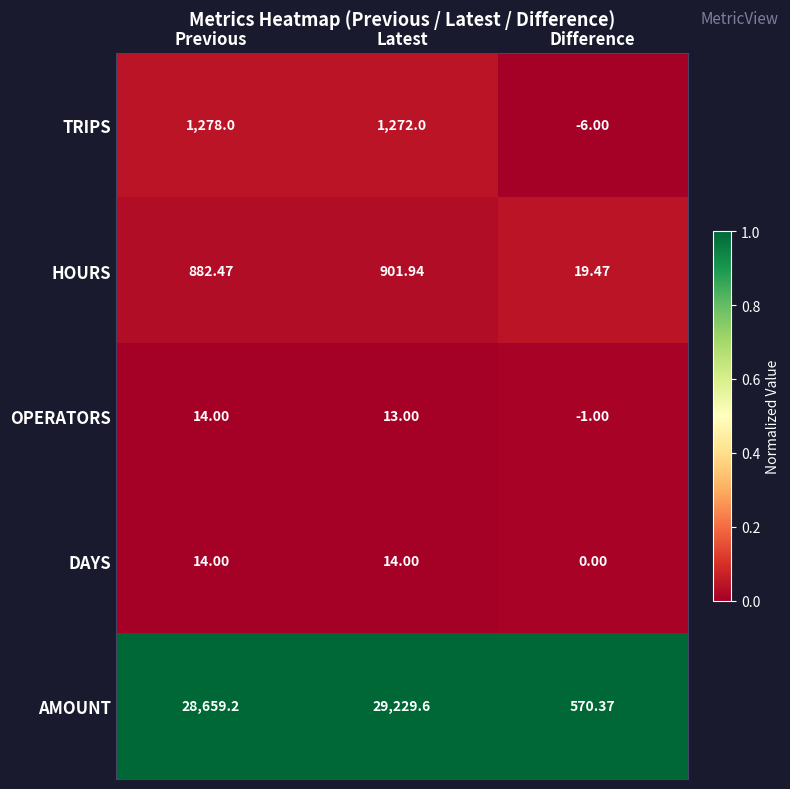

Which category has the lowest value in the AMOUNT series?

Difference